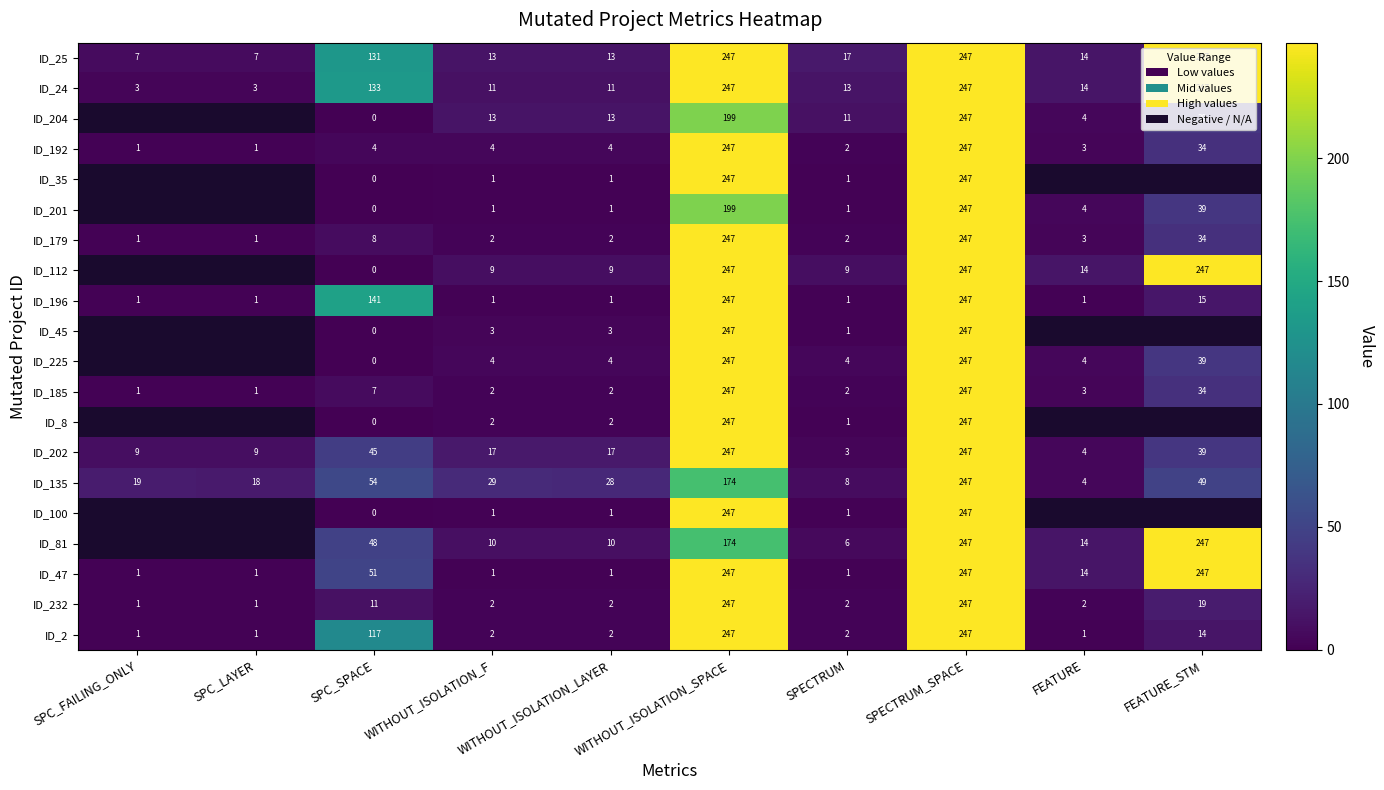

Which has a higher value, SPC_SPACE or WITHOUT_ISOLATION_LAYER?

SPC_SPACE